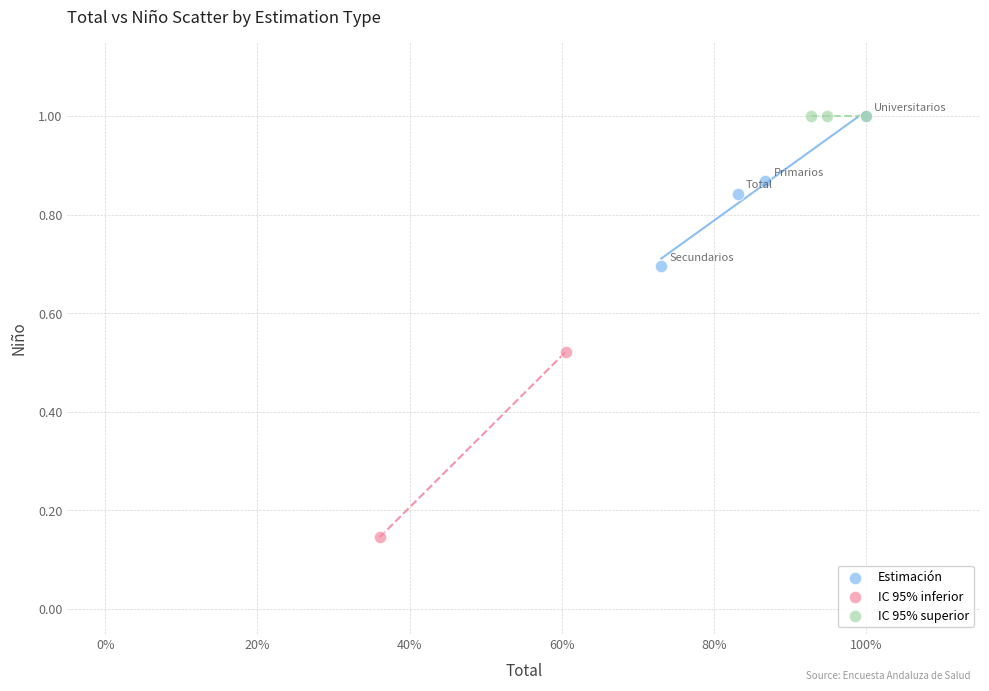

What are all the series names shown in the legend?

Estimación, IC 95% inferior, IC 95% superior